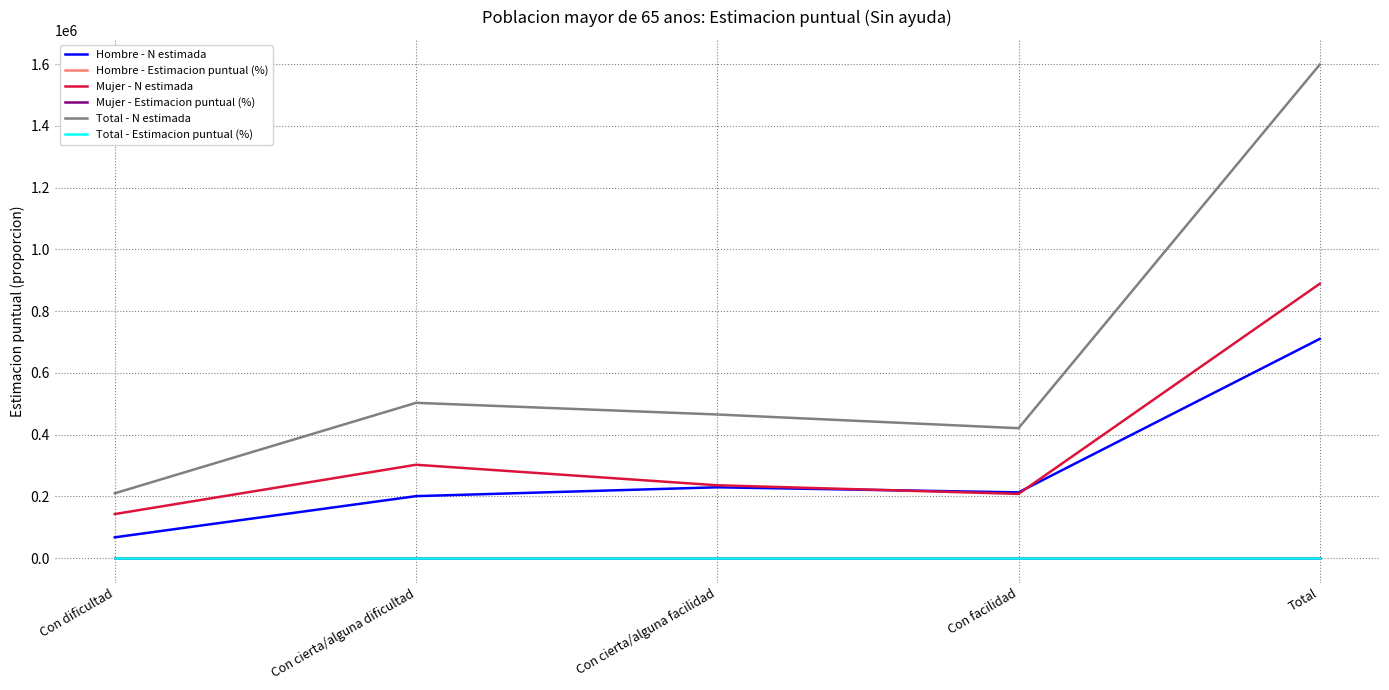

What position from the left is Total?

5